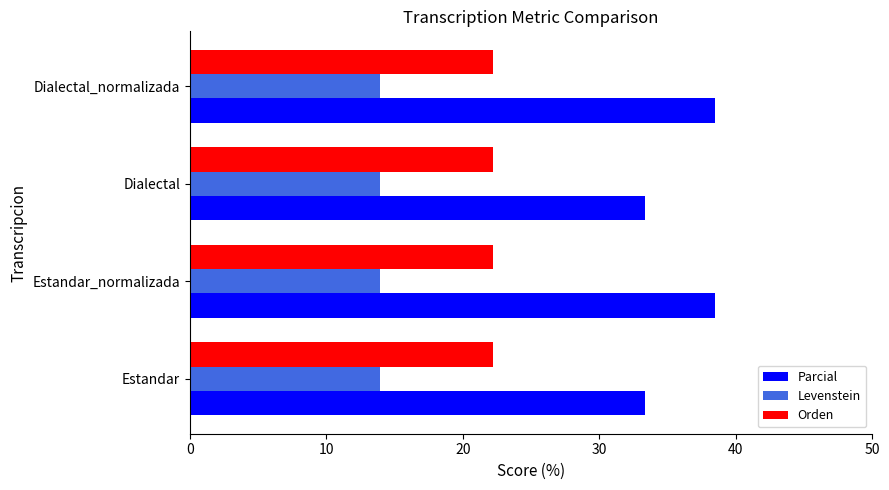

Which series has the widest spread of values?

Parcial